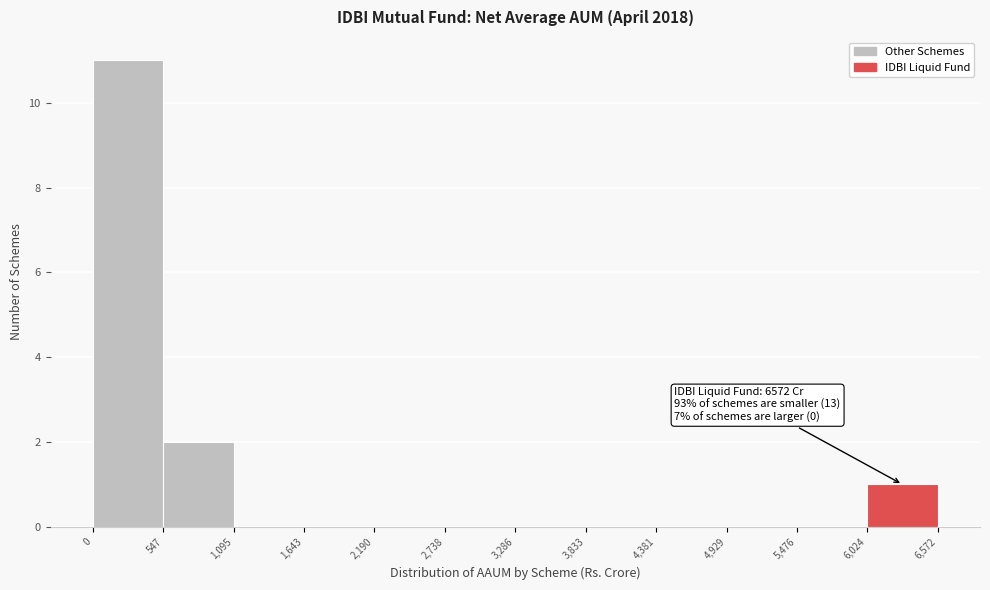

Over which range of the x-axis is the bar tallest?

0 to 547